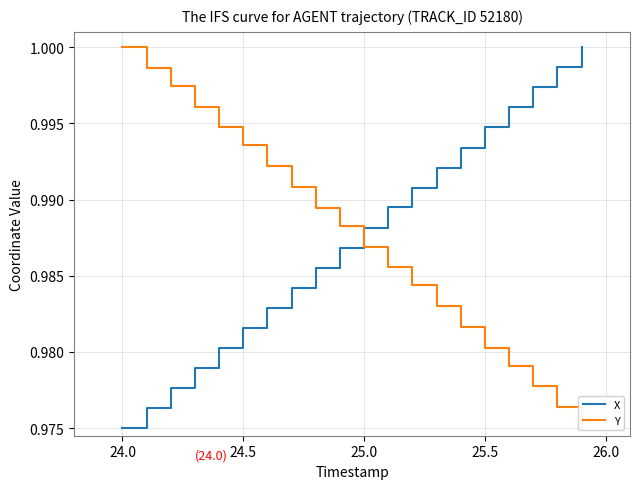

Reading left to right, transcribe all the data shown in this chart.

X: 1.0	1.0	1.0	1.0	1.0	1.0	1.0	1.0	1.0	1.0	1.0	1.0	1.0	1.0	1.0	1.0	1.0	1.0	1.0	1.0
Y: 1.0	1.0	1.0	1.0	1.0	1.0	1.0	1.0	1.0	1.0	1.0	1.0	1.0	1.0	1.0	1.0	1.0	1.0	1.0	1.0